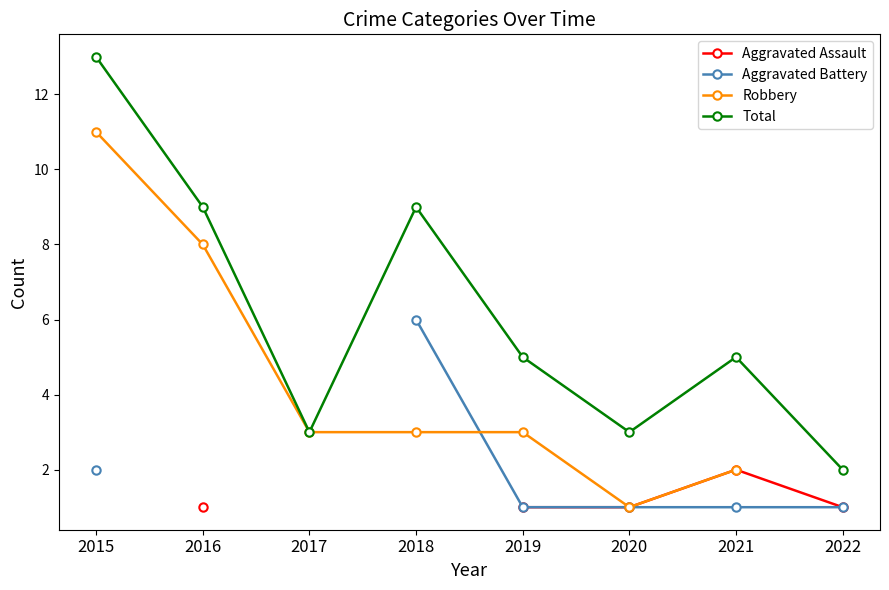

Which has a higher value, 2020 or 2019?

2020